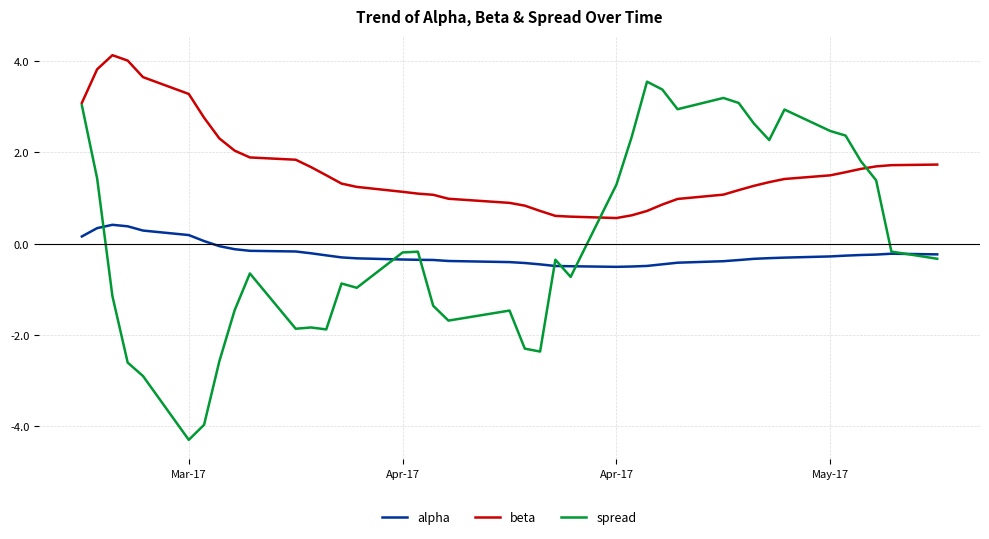

Which series has the largest total across all categories?

beta